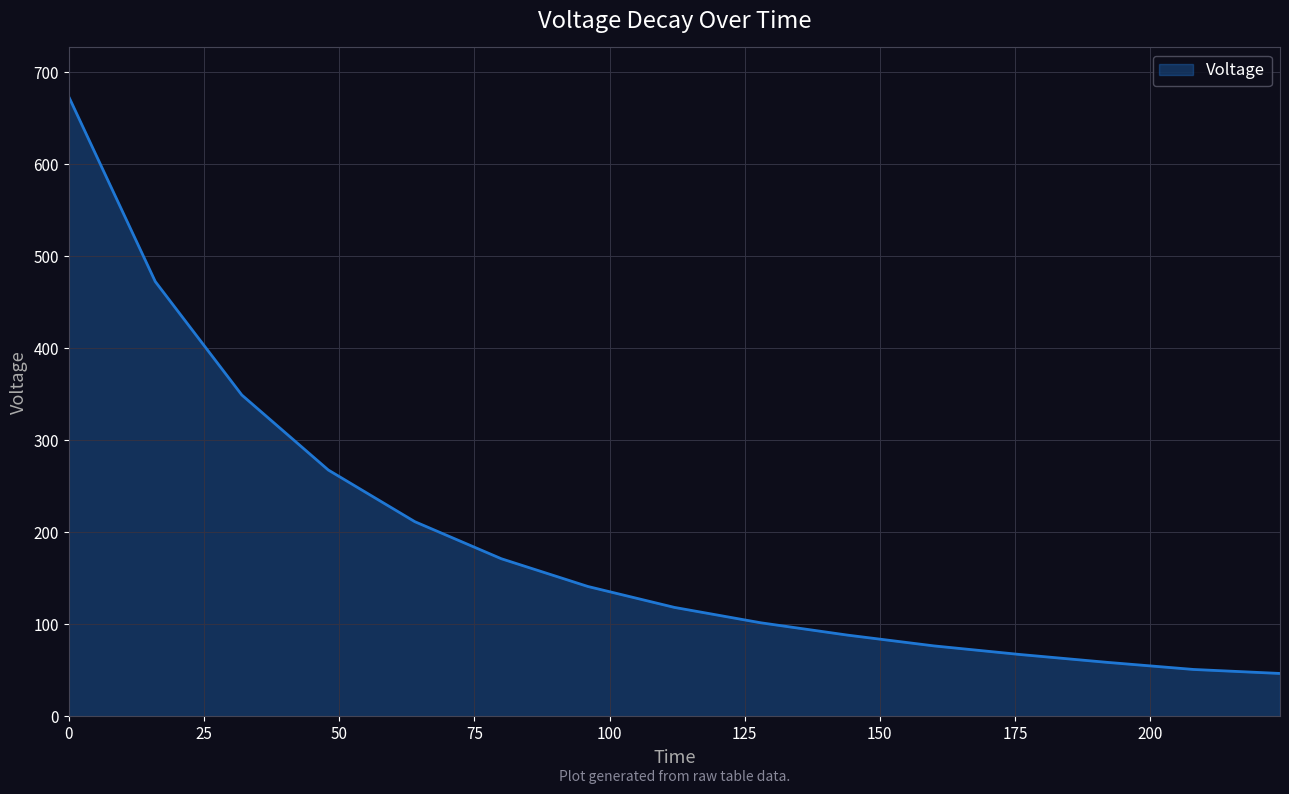

Does the chart have visible grid lines?

Yes